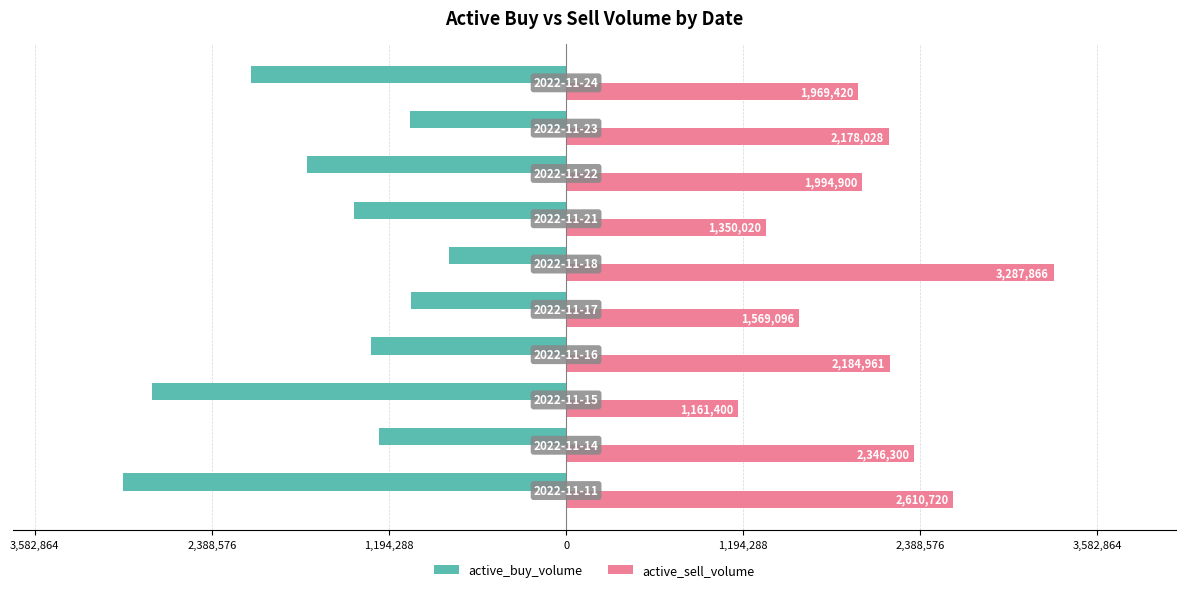

What are all the series names shown in the legend?

active_buy_volume, active_sell_volume